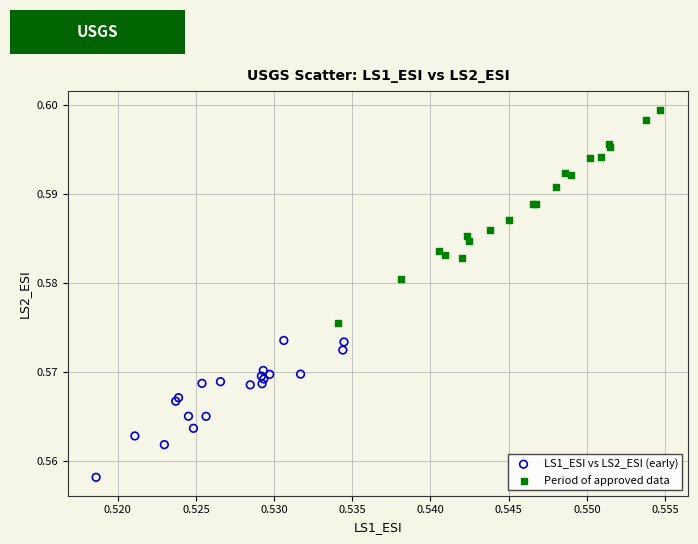

Which series contains the highest Y value?

Period of approved data